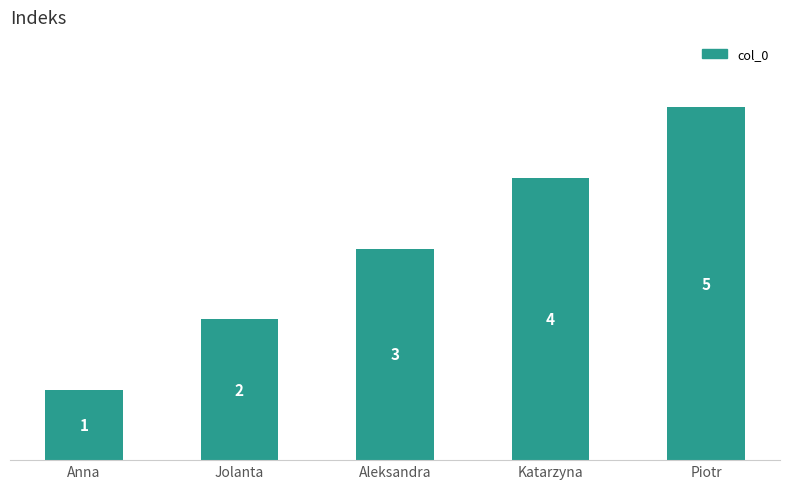

Rank the categories by value from lowest to highest.

Anna, Jolanta, Aleksandra, Katarzyna, Piotr